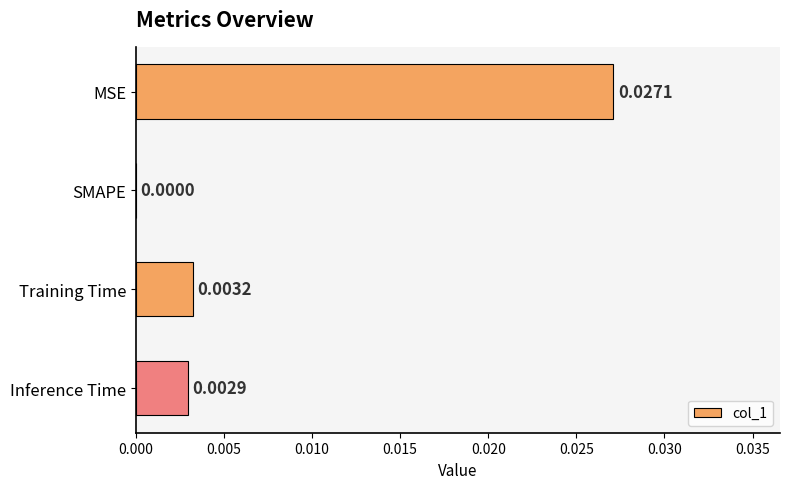

At which category does the chart reach its peak across all series?

MSE